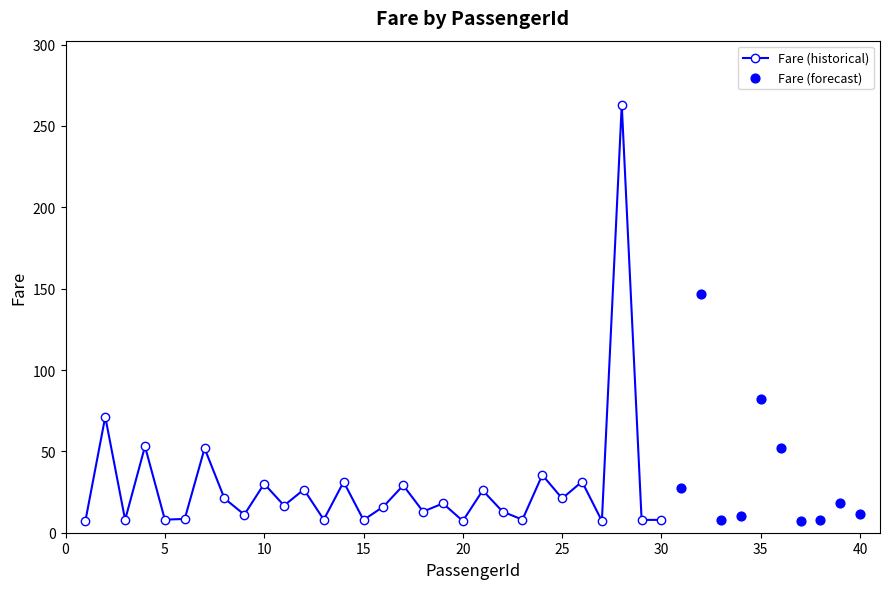

Which has a higher value, 10 or 37?

10